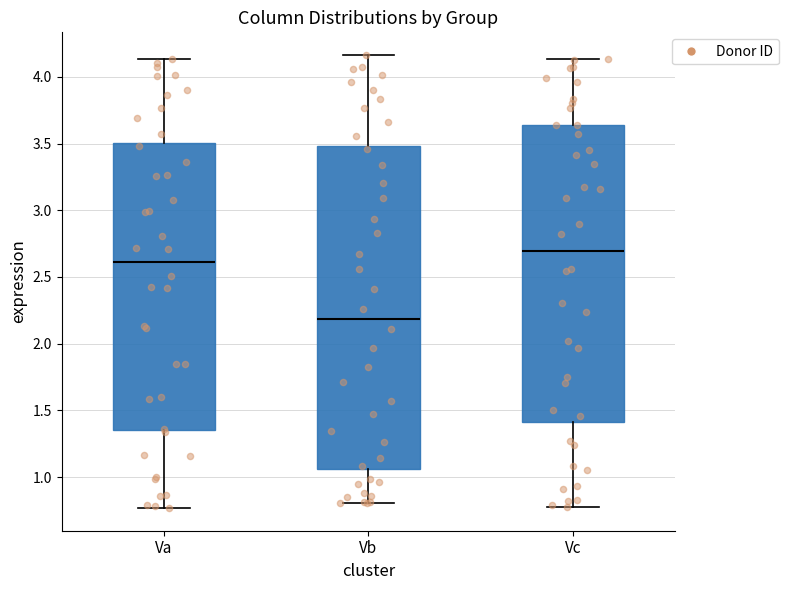

Where is the lower edge of the box for Vc on the y-axis? The values are not printed on the chart, so give them approximately, as read against the axis.

1.40